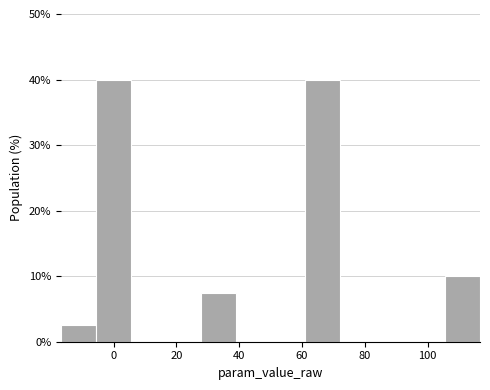

Reading left to right, list every bar in this chart as the range it spans on the x-axis followed by its height. Neither the bar edges nor the heights are printed on the chart, so give them approximately, as read against the axes.

-16 to -6: 3
-6 to 6: 40
6 to 16: 0
16 to 28: 0
28 to 38: 8
38 to 50: 0
50 to 62: 0
62 to 72: 40
72 to 84: 0
84 to 94: 0
94 to 106: 0
106 to 116: 10